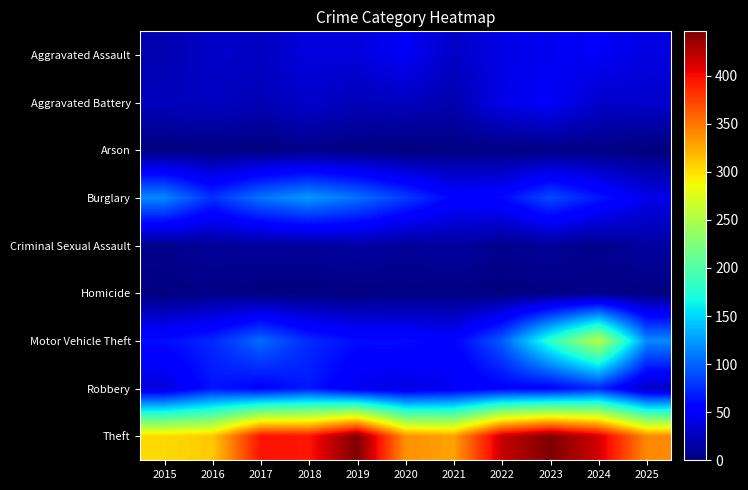

Reading left to right, transcribe all the data shown in this chart.

Aggravated Assault: 2015=20	2016=29	2017=27	2018=37	2019=37	2020=48	2021=28	2022=40	2023=45	2024=48	2025=39
Aggravated Battery: 2015=24	2016=26	2017=22	2018=30	2019=23	2020=25	2021=19	2022=42	2023=49	2024=30	2025=30
Arson: 2015=1	2016=2	2017=1	2018=4	2019=2	2020=0	2021=2	2022=2	2023=3	2024=3	2025=0
Burglary: 2015=116	2016=77	2017=107	2018=123	2019=106	2020=82	2021=56	2022=59	2023=89	2024=66	2025=42
Criminal Sexual Assault: 2015=6	2016=10	2017=11	2018=11	2019=15	2020=10	2021=14	2022=7	2023=10	2024=6	2025=14
Homicide: 2015=1	2016=4	2017=1	2018=1	2019=1	2020=2	2021=2	2022=1	2023=3	2024=4	2025=1
Motor Vehicle Theft: 2015=61	2016=73	2017=103	2018=74	2019=61	2020=61	2021=54	2022=96	2023=180	2024=255	2025=117
Robbery: 2015=36	2016=65	2017=54	2018=67	2019=44	2020=38	2021=46	2022=54	2023=55	2024=72	2025=26
Theft: 2015=303	2016=310	2017=397	2018=395	2019=446	2020=337	2021=329	2022=418	2023=446	2024=414	2025=340